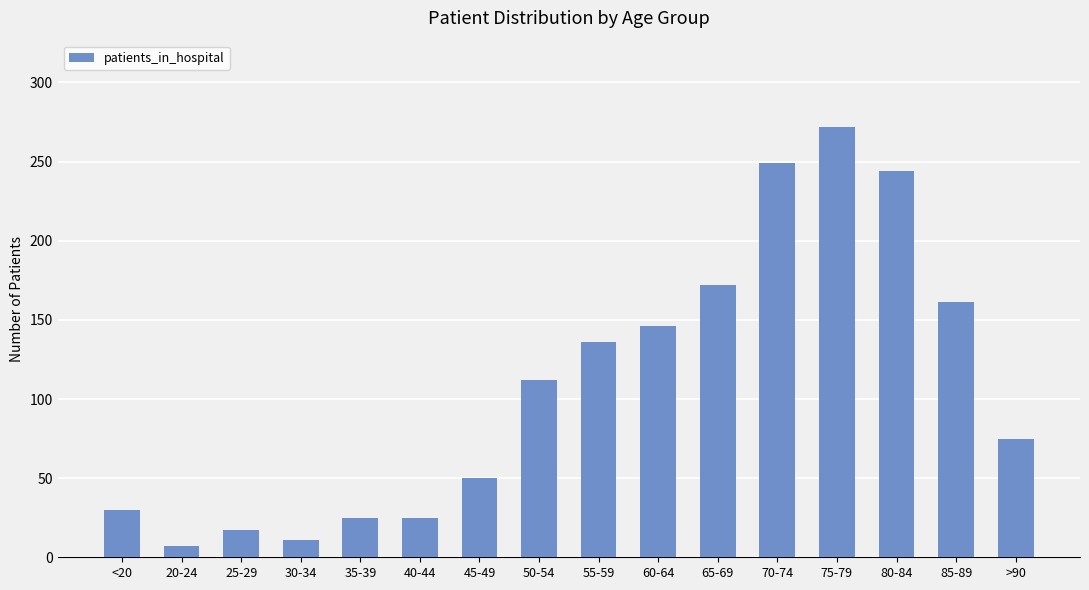

What is the value of the 2nd bar from the left?

7